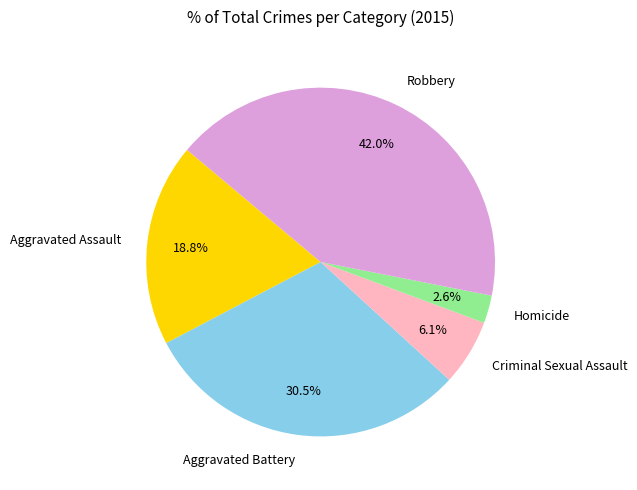

Combined, do Aggravated Battery and Criminal Sexual Assault account for over 50%?

No